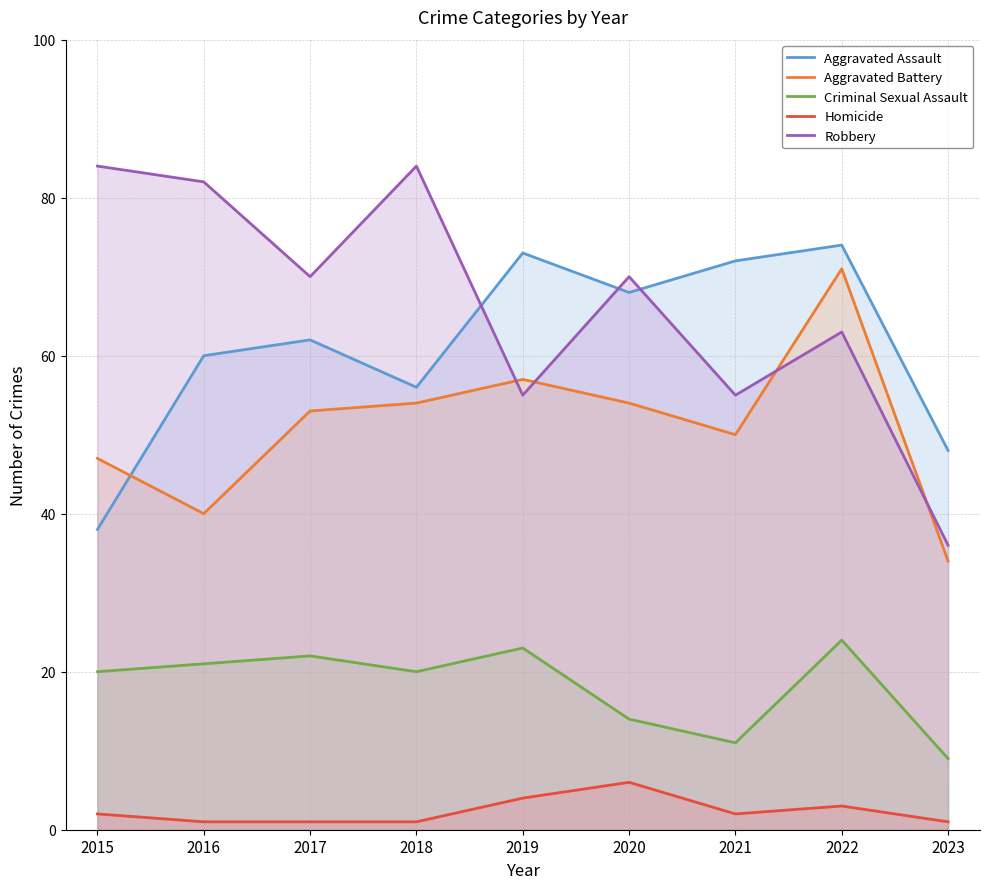

True or false: Homicide and Robbery intersect in this chart.

False